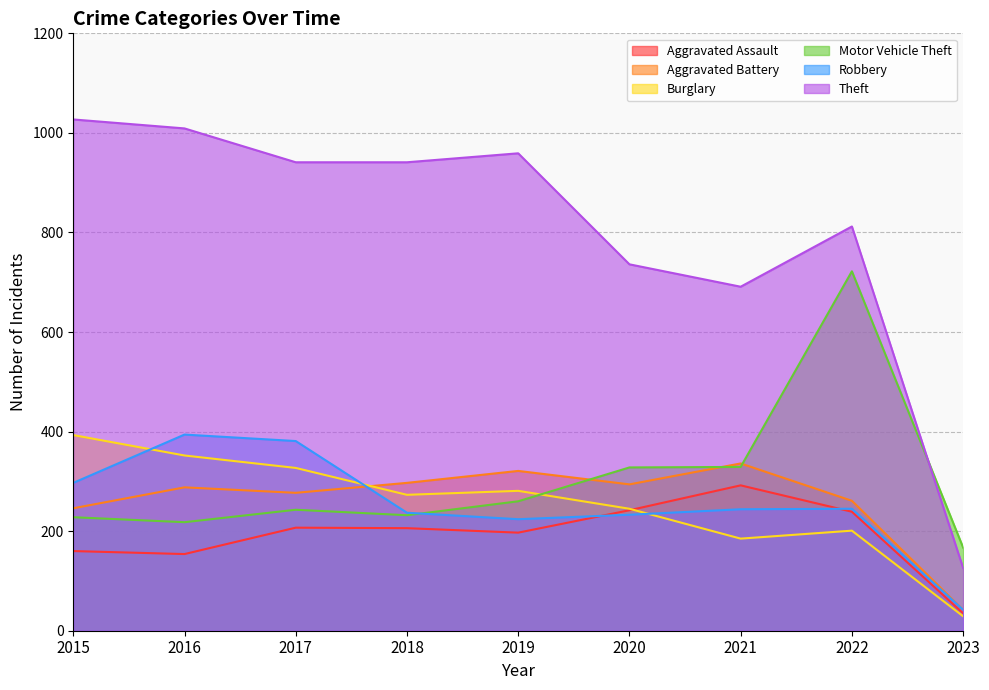

True or false: Aggravated Assault and Aggravated Battery cross at least once.

False